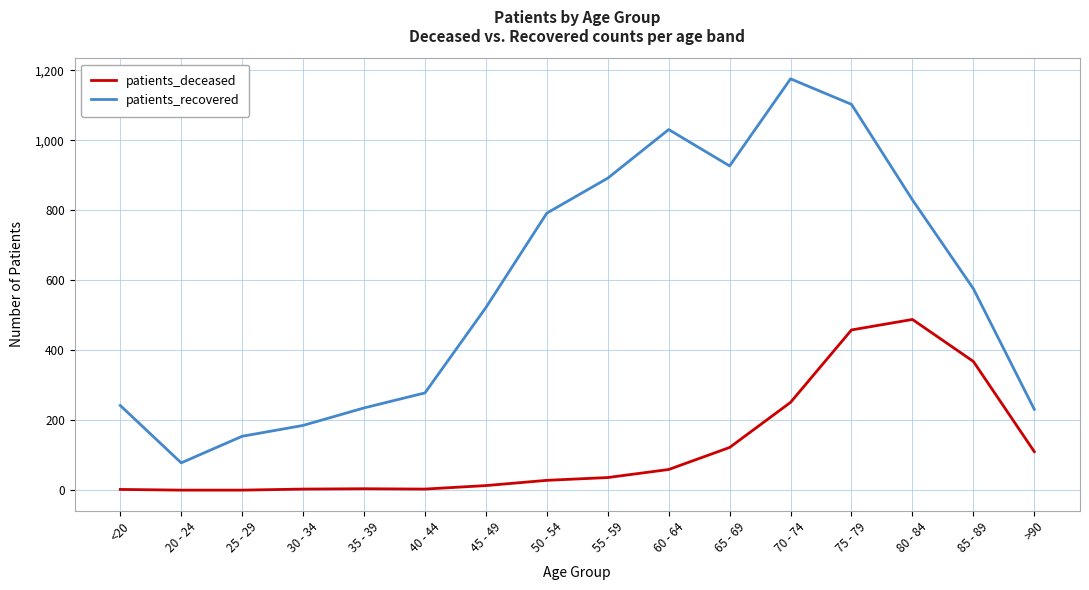

What is the minimum value for patients_recovered?

78